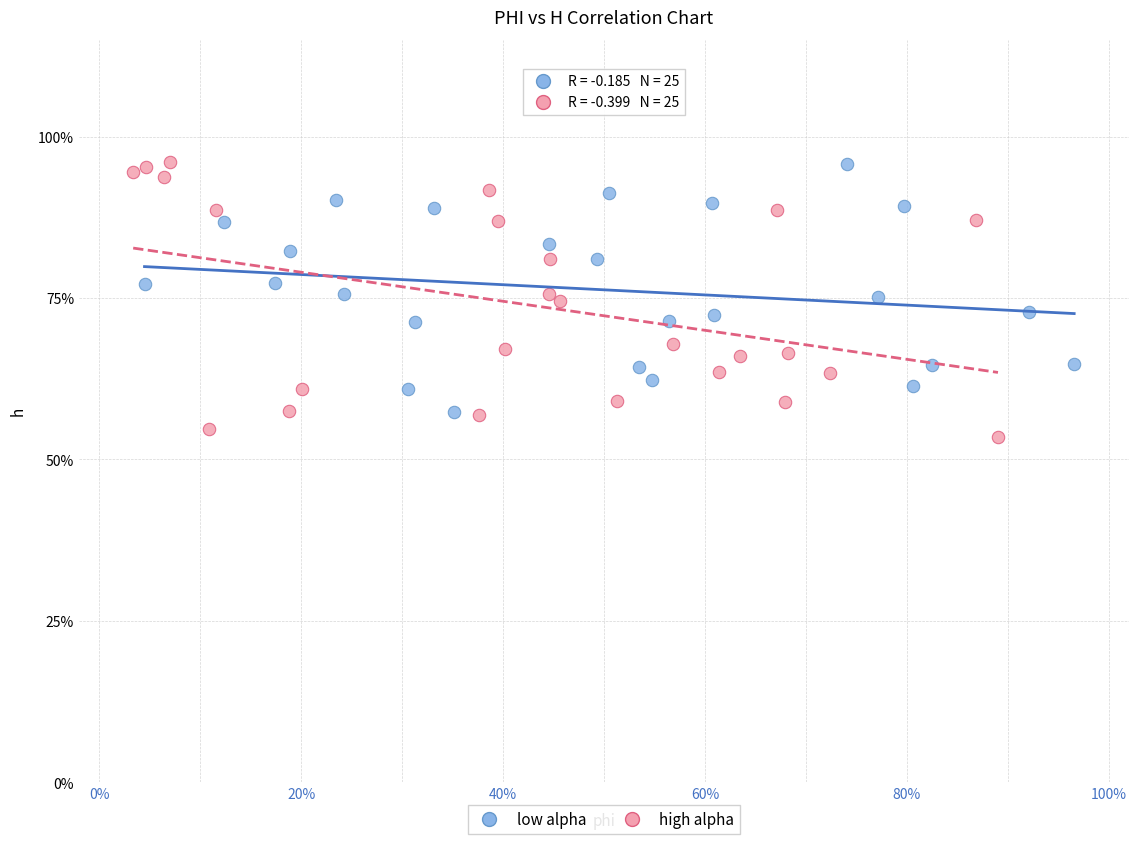

What are all the series names shown in the legend?

low alpha, high alpha